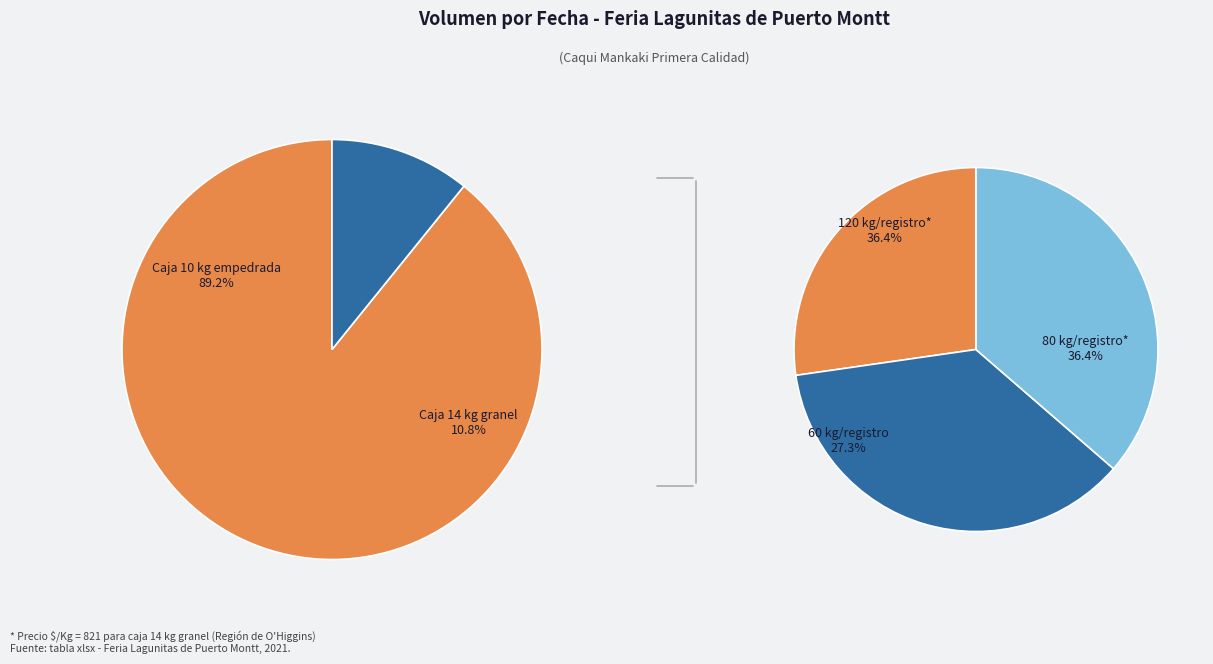

What is the spread (max minus min) of values at 2021-05-14?

11440